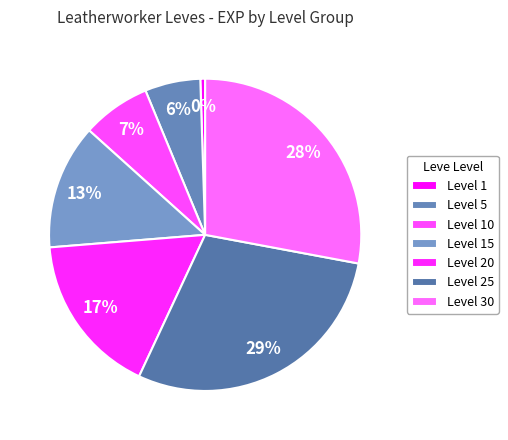

To the nearest percent, what is the difference between the Level 20 and Level 1 slice percentages?

18%